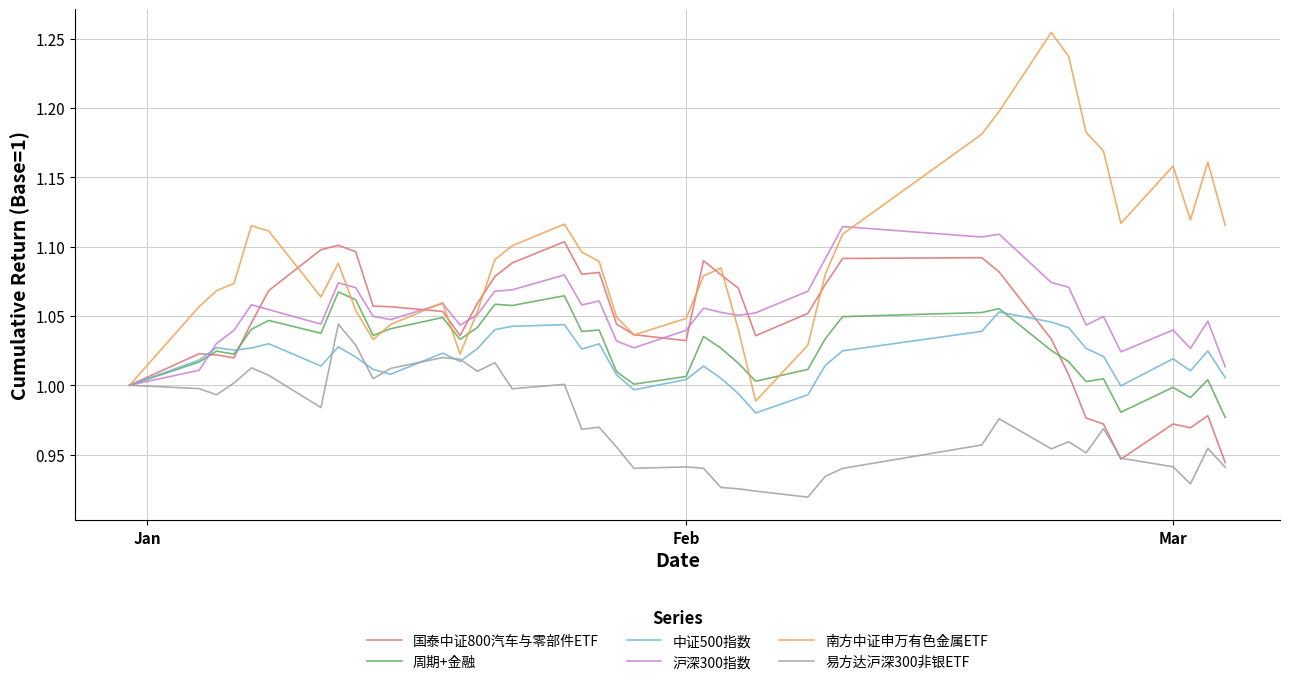

Which series has the largest range (max minus min)?

南方中证申万有色金属ETF